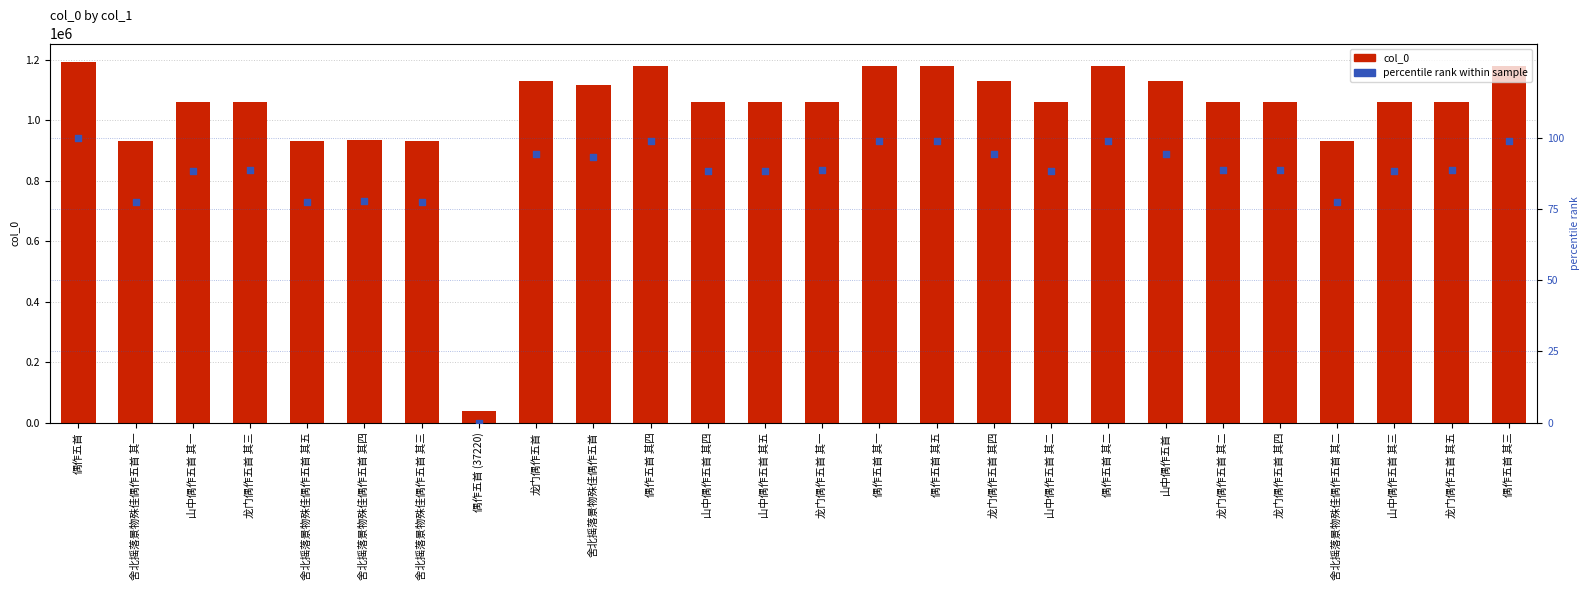

Which series reaches the minimum Y coordinate?

percentile rank